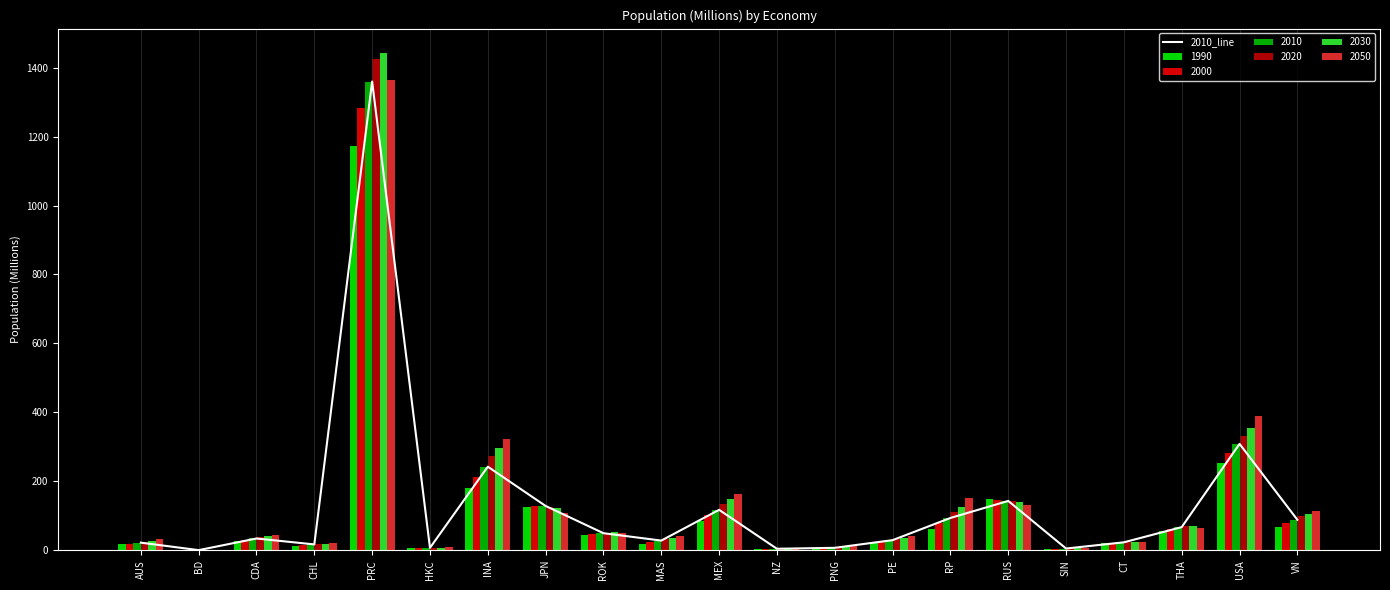

Reading left to right, transcribe all the data shown in this chart.

AUS=22.1	BD=0.4	CDA=34.2	CHL=17.0	PRC=1359.8	HKC=7.0	INA=242.5	JPN=128.6	ROK=49.6	MAS=28.1	MEX=117.3	NZ=4.4	PNG=7.1	PE=29.4	RP=93.7	RUS=143.2	SIN=5.1	CT=23.1	THA=67.2	USA=308.6	VN=88.5